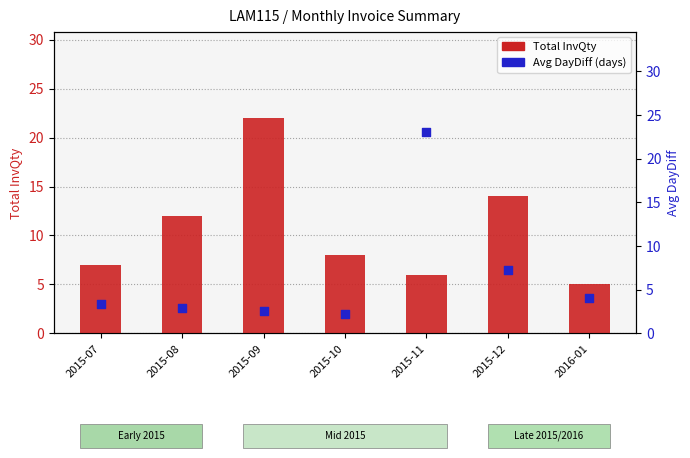

Which series contains the lowest Y value?

Avg DayDiff